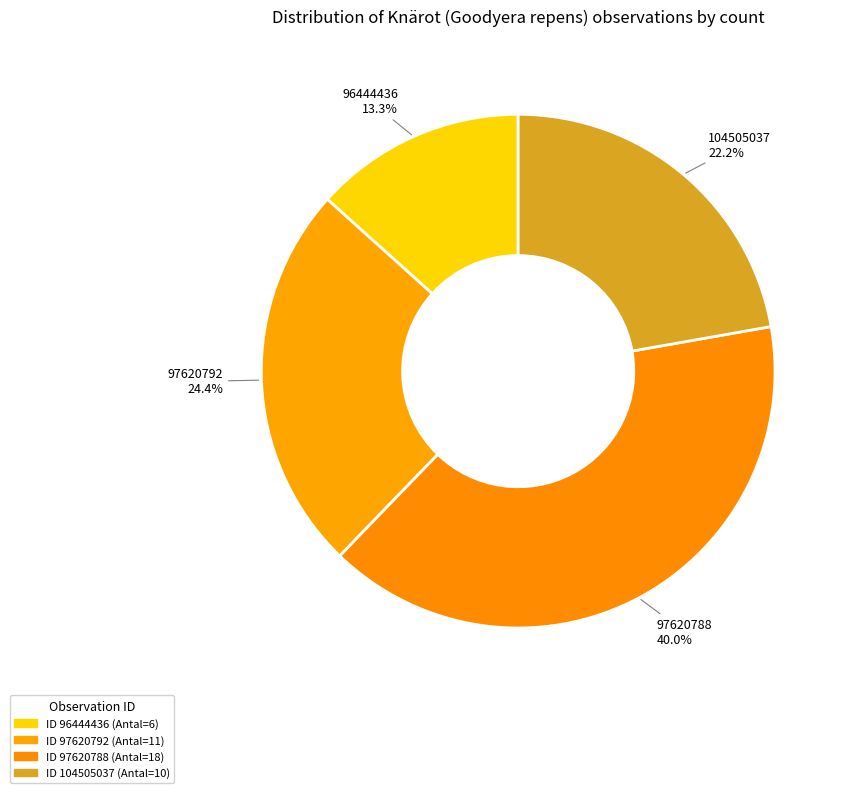

What is the ratio of the value at 104505037 to the value at 97620792?

0.9